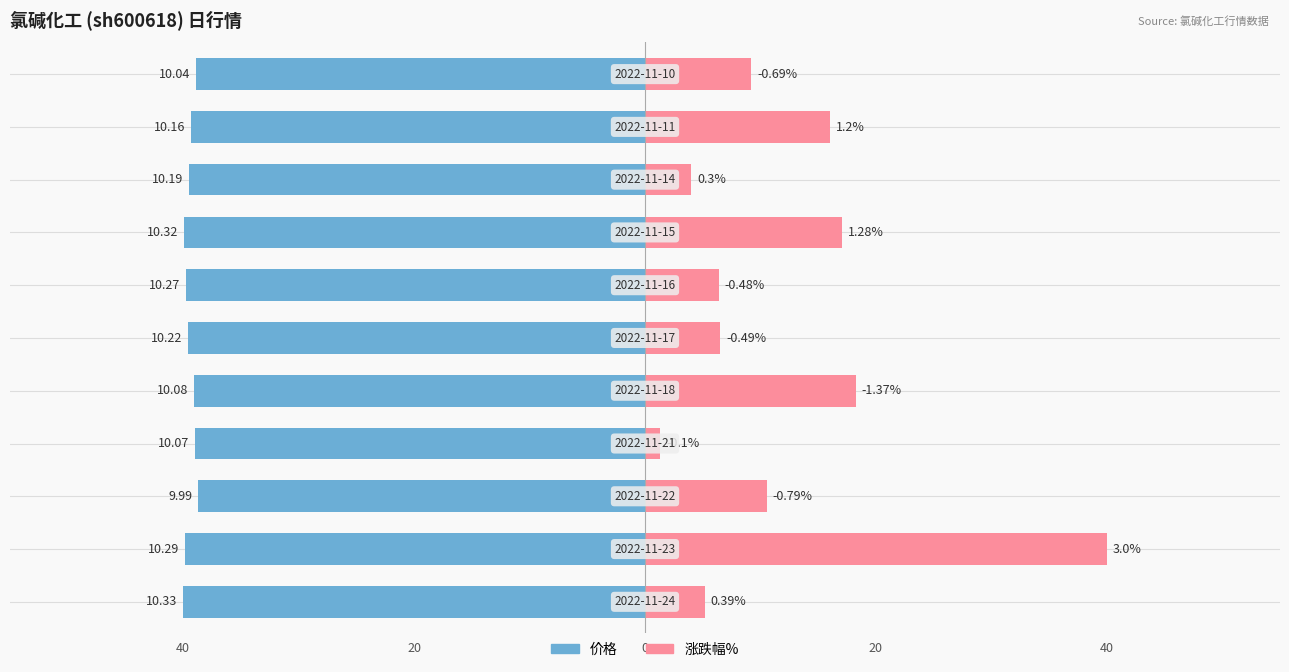

The value of 涨跌幅% at 6 is 6.4. True or false?

True